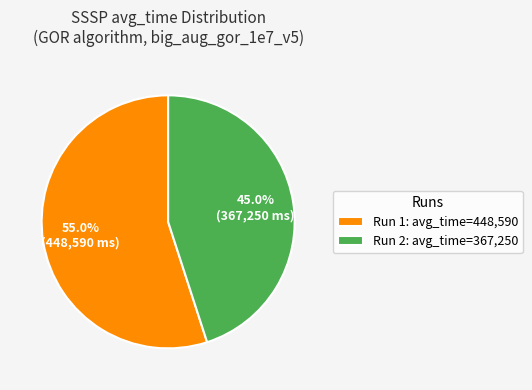

Which category has the smallest portion of the pie?

Run 2: avg_time=367,250